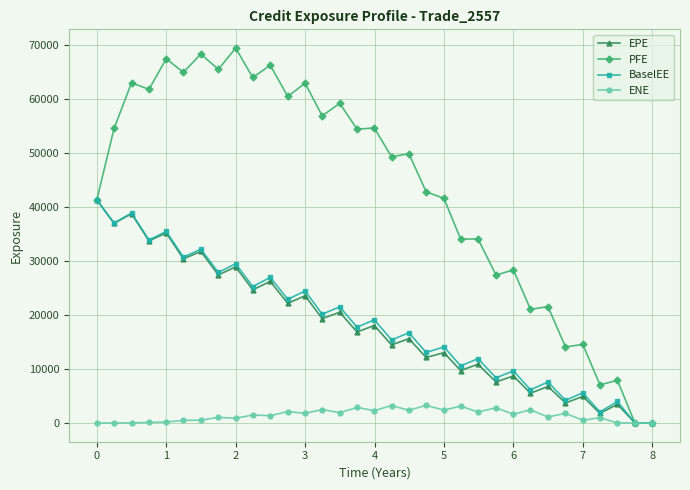

What is the maximum value shown in the chart?

69507.9